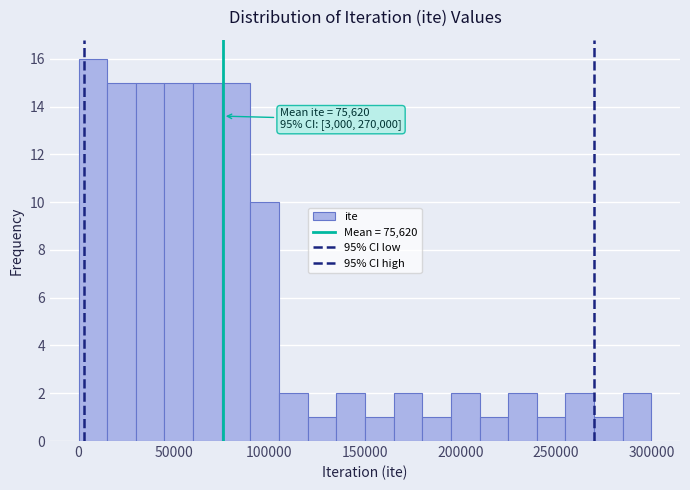

Around what value on the x-axis is the tallest bar? Give the approximate position of its centre, as read against the axis.

10000